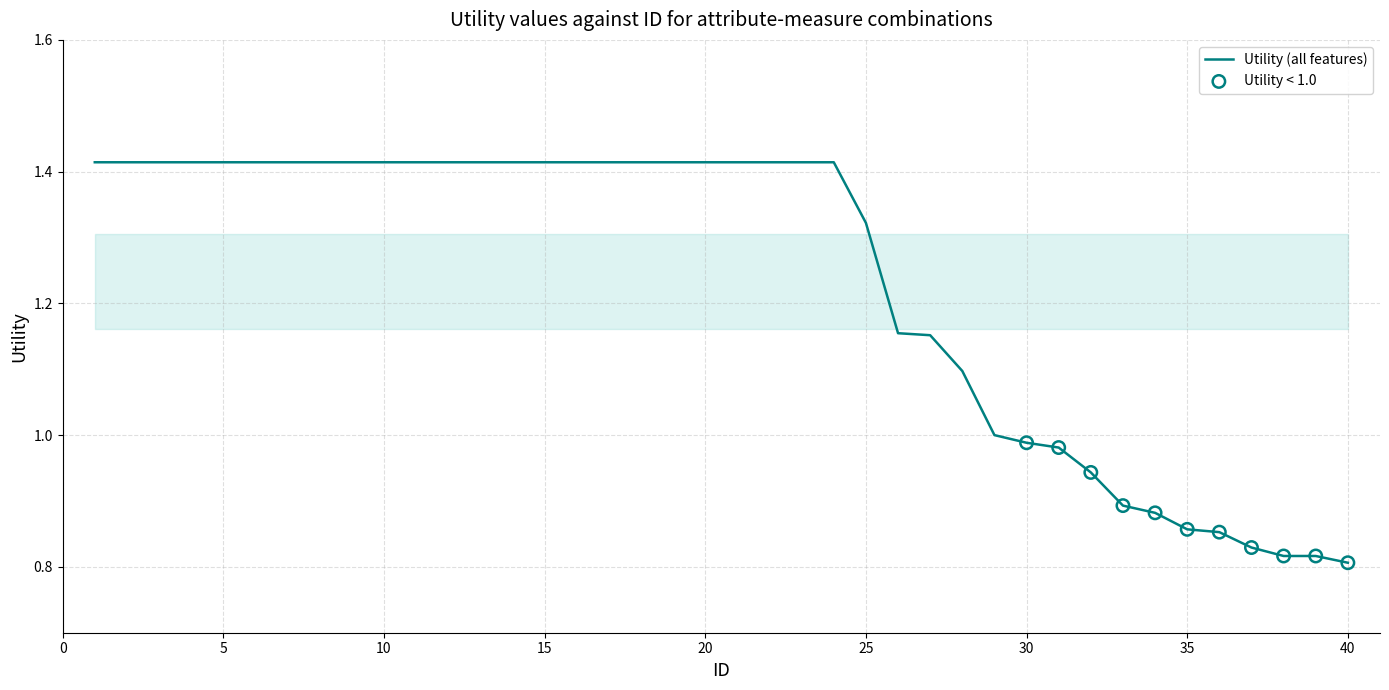

What is the difference between the maximum and minimum values?

0.6